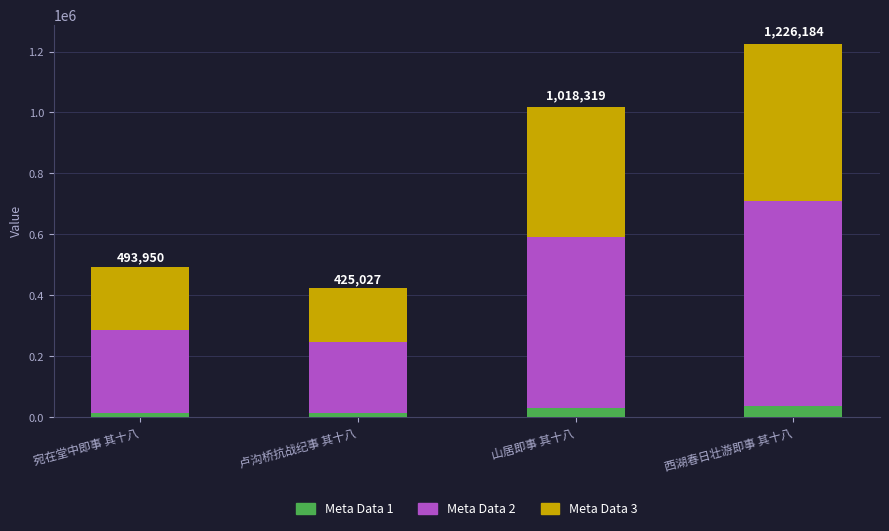

How many categories are shown in the chart?

4